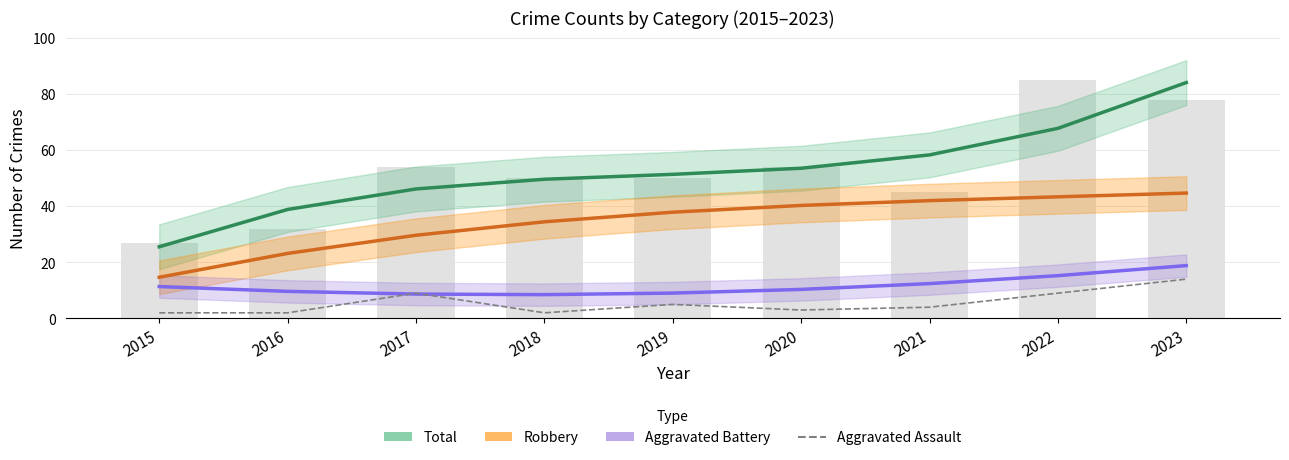

What is the highest value of the Aggravated Battery series?

18.8